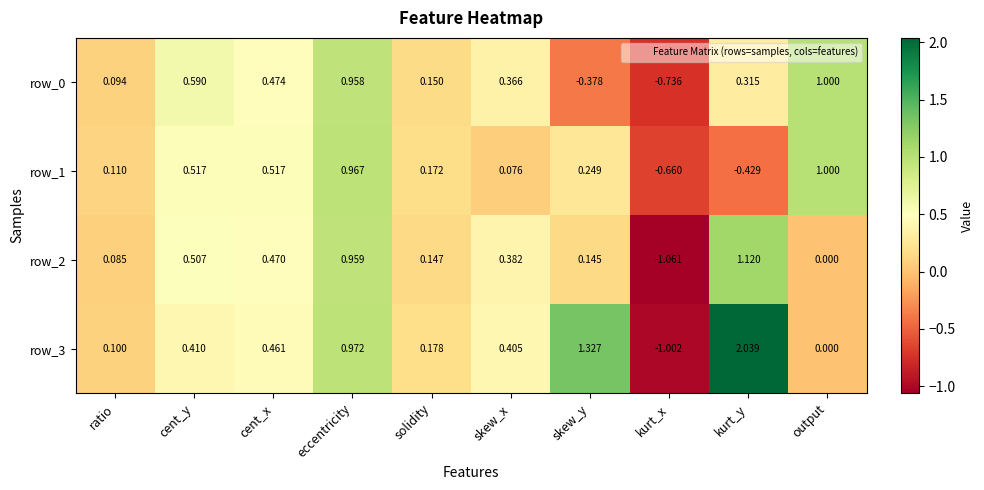

At which category is the sum across all series the highest?

eccentricity